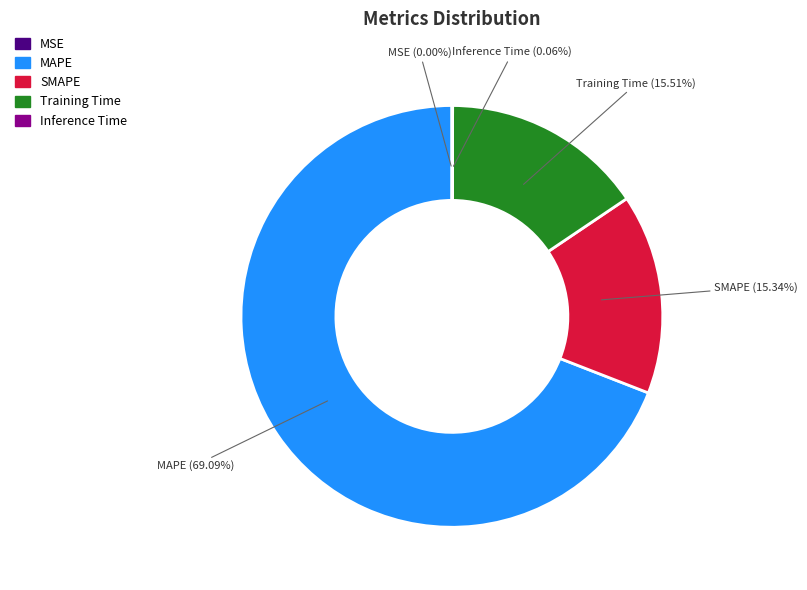

To the nearest percent, what portion does SMAPE represent?

15%